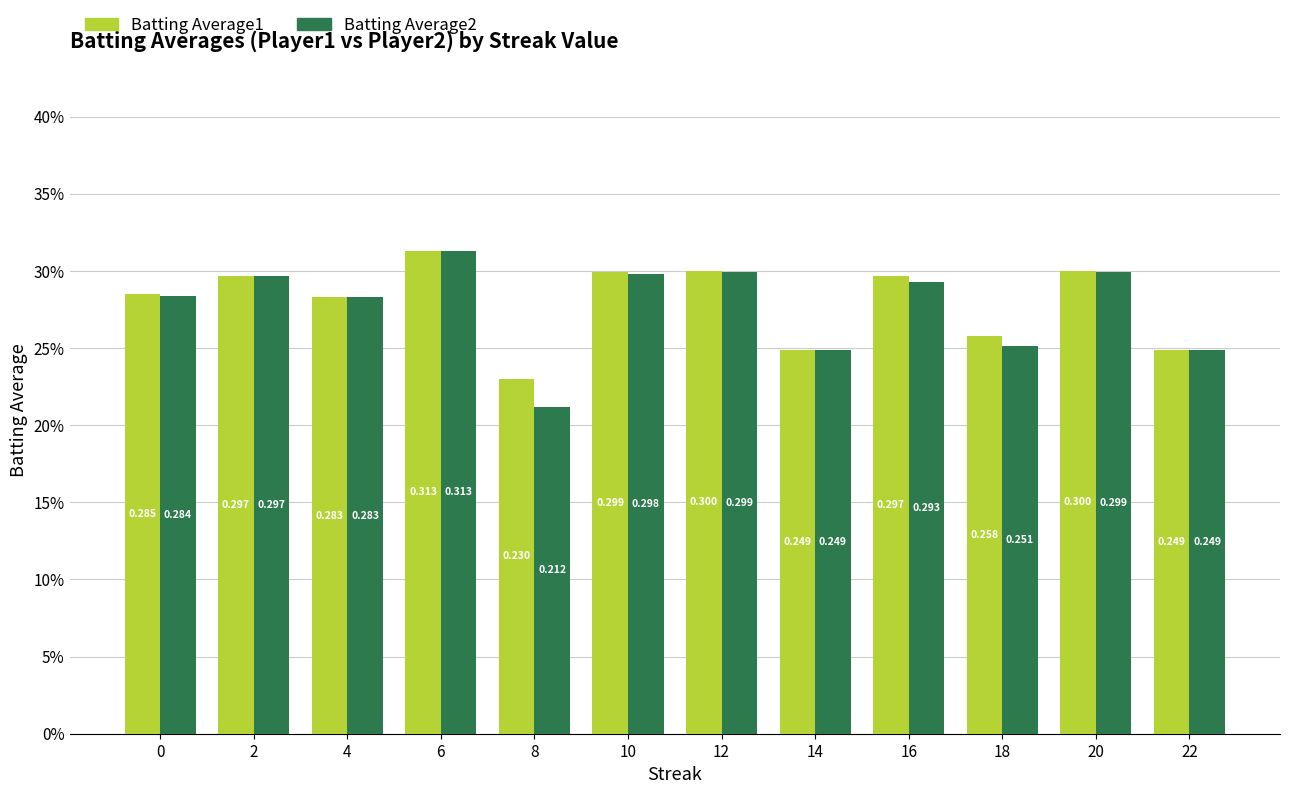

Does the chart contain any negative values?

No